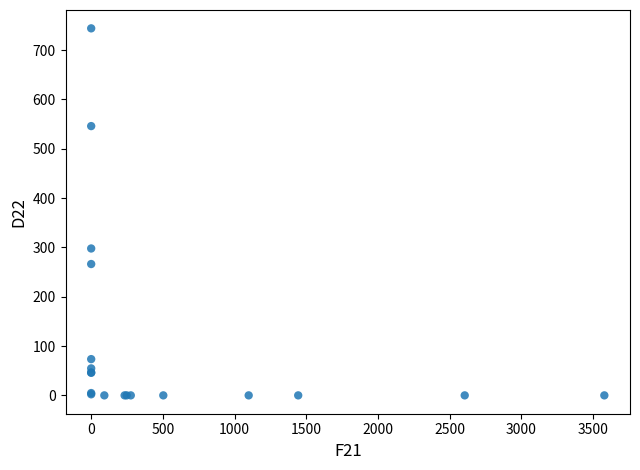

What Y value in the scatter plot is closest to 372?

297.9